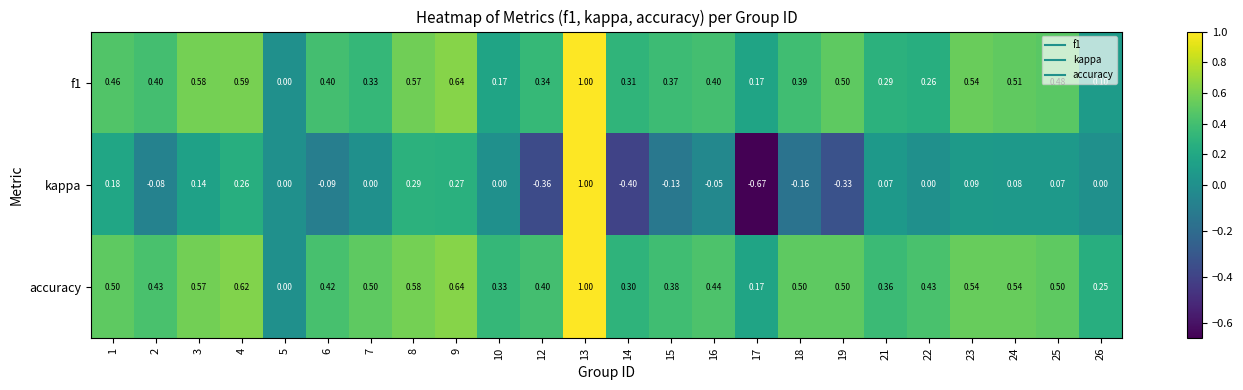

Which series has the largest total across all categories?

accuracy